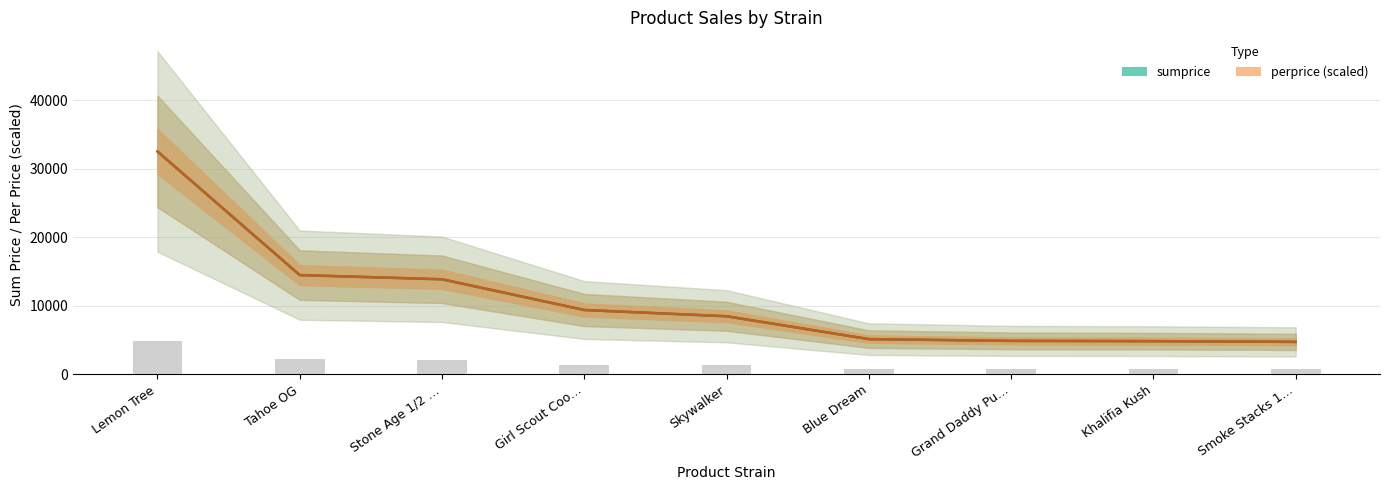

What is the average value of the sumprice series?

10901.7